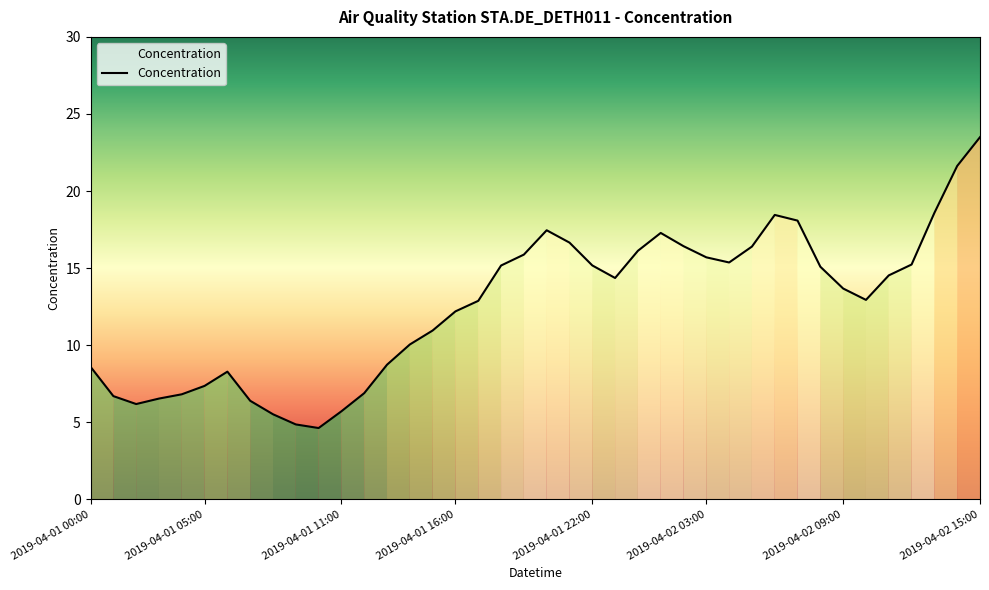

What is the minimum value shown in the chart?

4.6